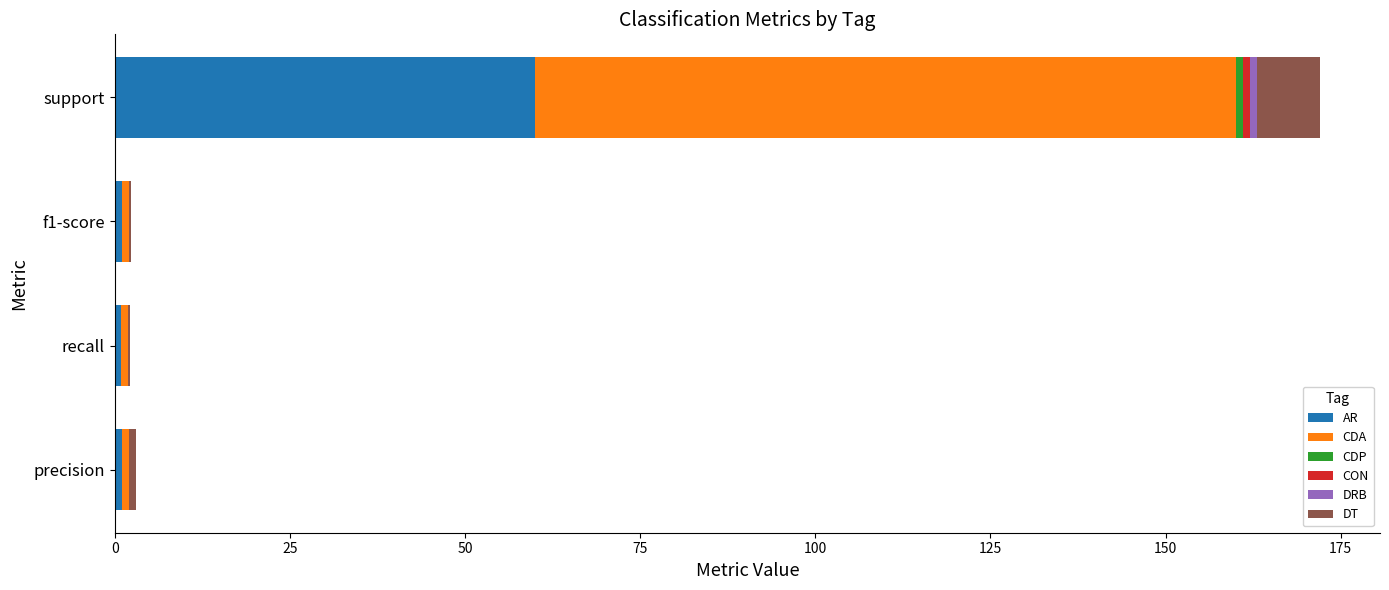

At which label does AR reach its peak?

support